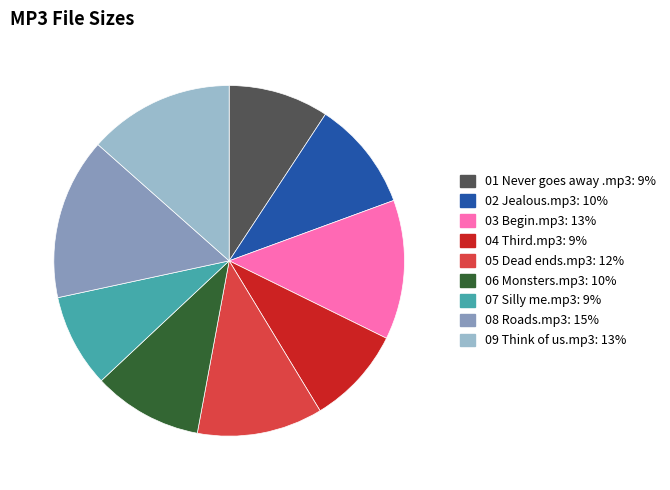

The 03 Begin.mp3 slice represents 13% of the pie. True or false?

True